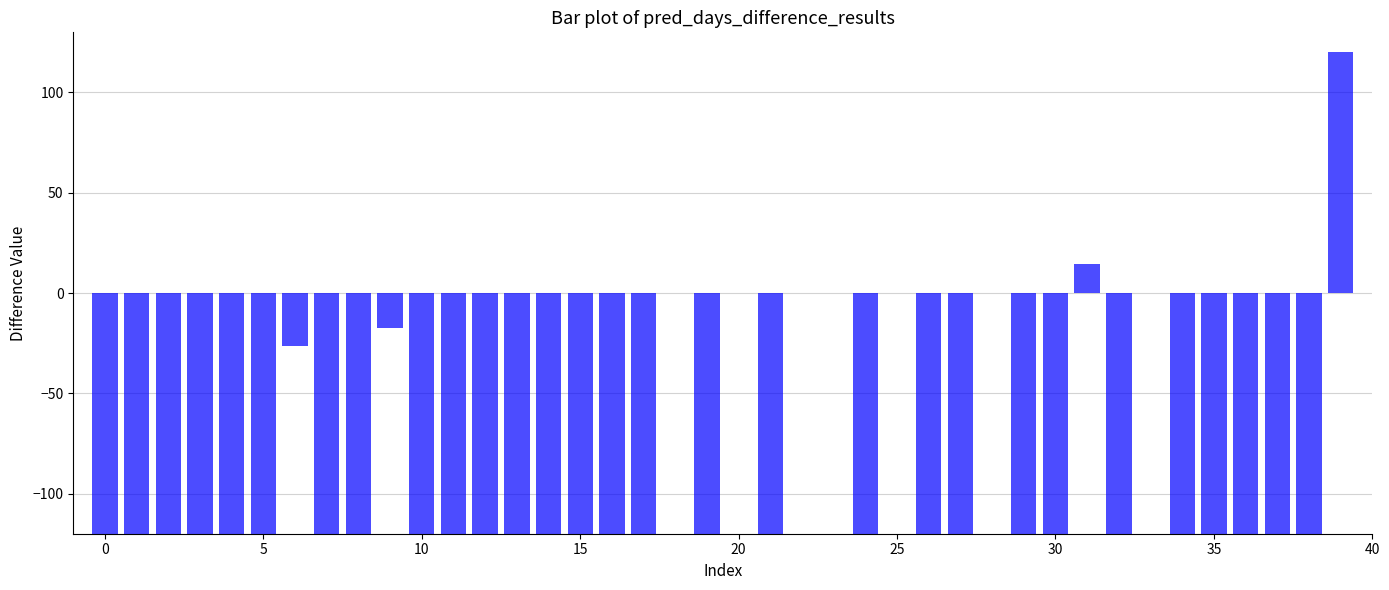

What is the maximum value shown in the chart?

120.0